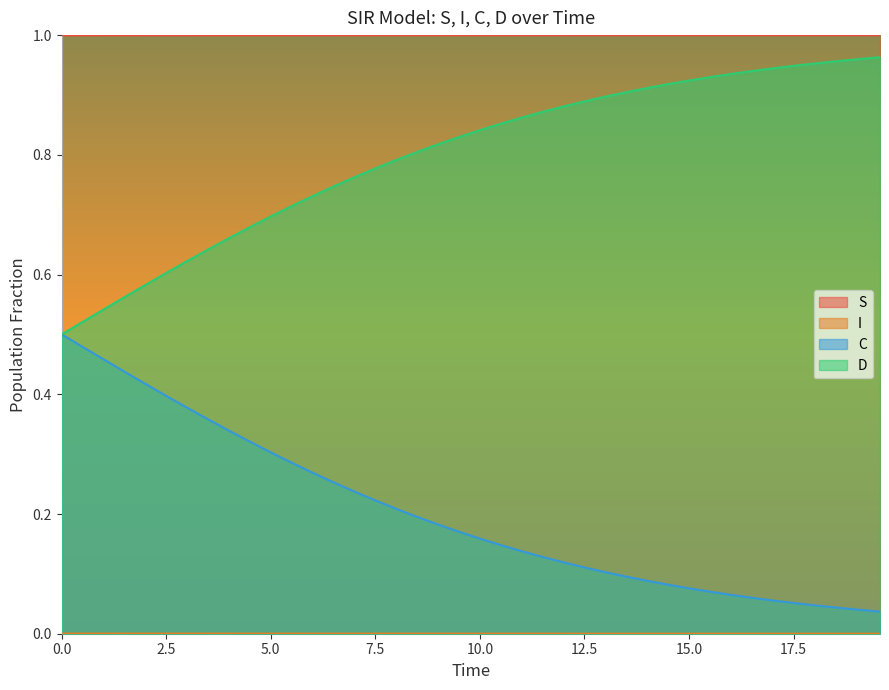

Read the D value at 1.0033444816053512.

0.5